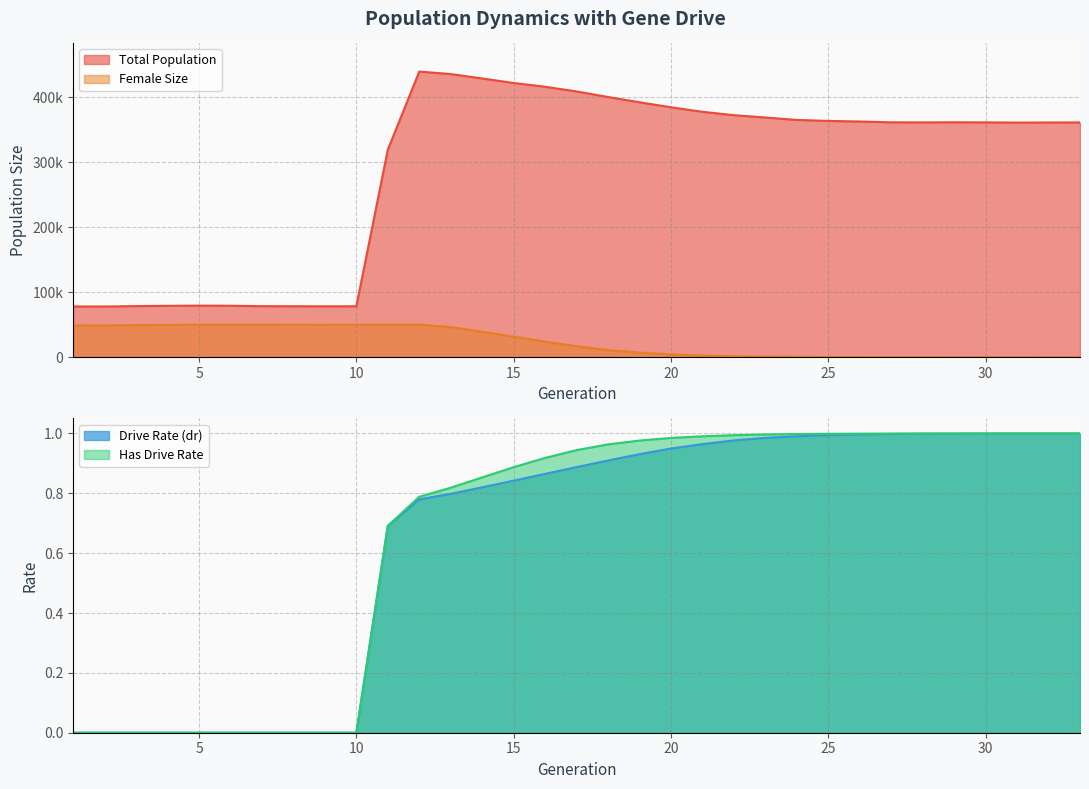

Reading left to right, what are all the values shown in this chart?

Total Population: 1=78020.0	2=77974.0	3=78626.0	4=79033.0	5=79317.0	6=79157.0	7=78510.0	8=78384.0	9=78293.0	10=78367.0	11=319079.0	12=439243.0	13=435398.0	14=428621.0	15=421690.0	16=415869.0	17=408662.0	18=400127.0	19=392018.0	20=384361.0	21=377389.0	22=372187.0	23=368611.0	24=364884.0	25=363366.0	26=362456.0	27=361216.0	28=361108.0	29=361277.0	30=361134.0	31=360785.0	32=360933.0	33=361005.0
Female Size: 1=48952.0	2=48843.0	3=49386.0	4=49638.0	5=50068.0	6=50205.0	7=50049.0	8=49869.0	9=49859.0	10=49953.0	11=50064.0	12=50133.0	13=46196.0	14=39249.0	15=31606.0	16=24021.0	17=16903.0	18=10946.0	19=7058.0	20=4313.0	21=2537.0	22=1493.0	23=914.0	24=557.0	25=318.0	26=184.0	27=100.0	28=49.0	29=24.0	30=14.0	31=5.0	32=1.0	33=0.0
Drive Rate: 1=0.0	2=0.0	3=0.0	4=0.0	5=0.0	6=0.0	7=0.0	8=0.0	9=0.0	10=0.0	11=0.7	12=0.8	13=0.8	14=0.8	15=0.8	16=0.9	17=0.9	18=0.9	19=0.9	20=0.9	21=1.0	22=1.0	23=1.0	24=1.0	25=1.0	26=1.0	27=1.0	28=1.0	29=1.0	30=1.0	31=1.0	32=1.0	33=1.0
Has Drive Rate: 1=0.0	2=0.0	3=0.0	4=0.0	5=0.0	6=0.0	7=0.0	8=0.0	9=0.0	10=0.0	11=0.7	12=0.8	13=0.8	14=0.9	15=0.9	16=0.9	17=0.9	18=1.0	19=1.0	20=1.0	21=1.0	22=1.0	23=1.0	24=1.0	25=1.0	26=1.0	27=1.0	28=1.0	29=1.0	30=1.0	31=1.0	32=1.0	33=1.0